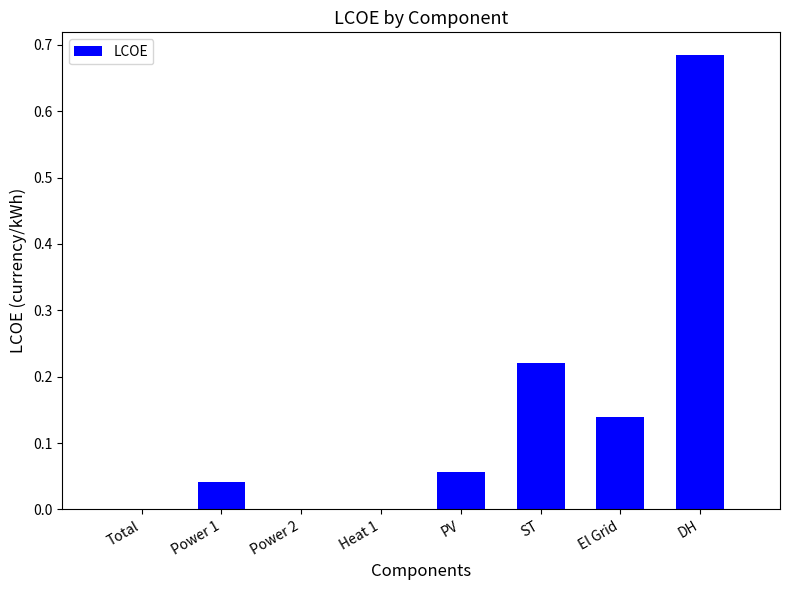

Are the bars horizontal?

No